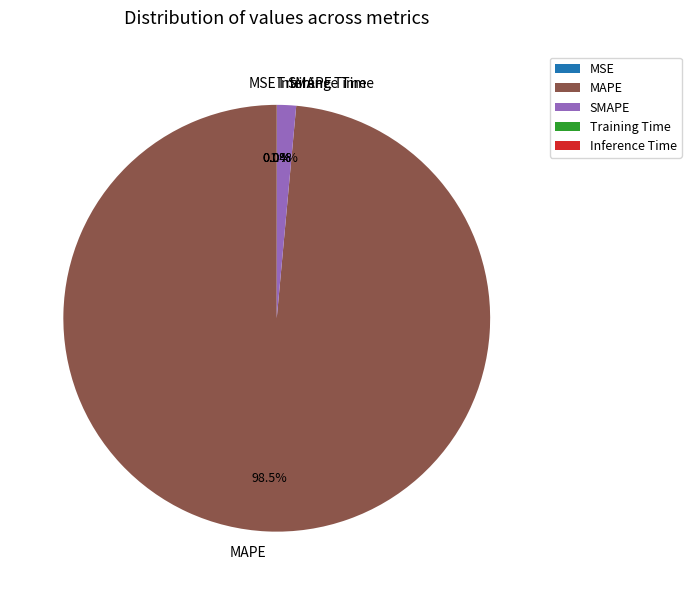

Between MAPE and SMAPE, which is larger?

MAPE